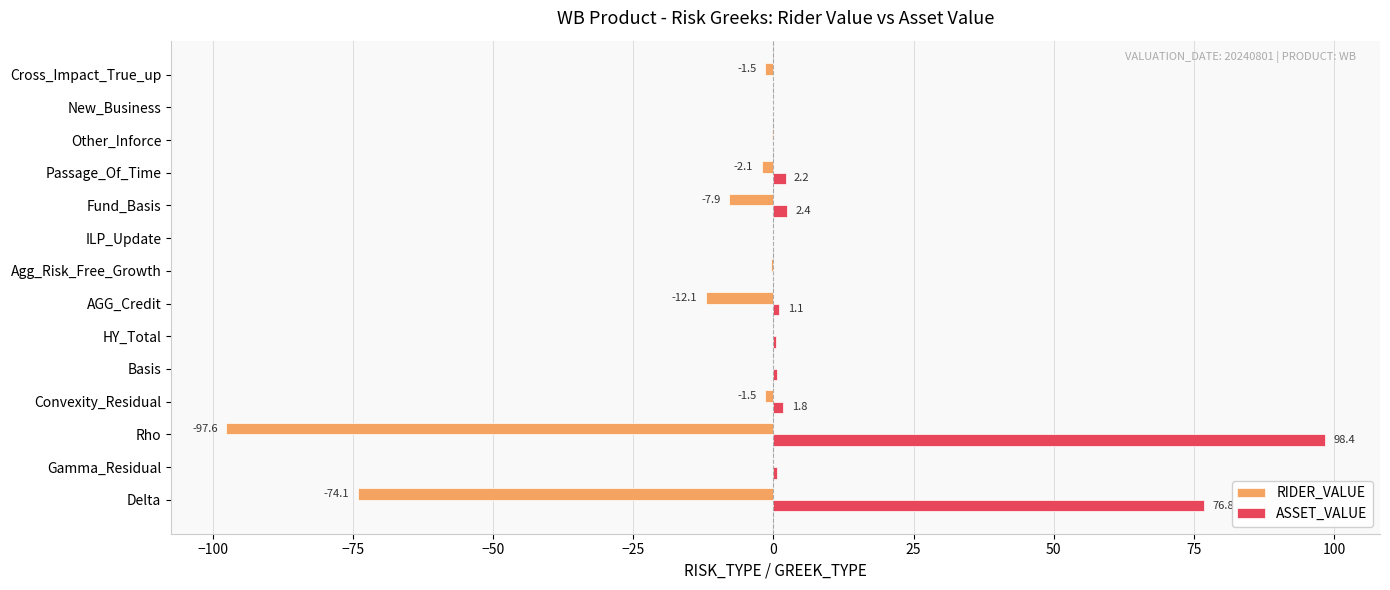

Which series has the largest total across all categories?

ASSET_VALUE